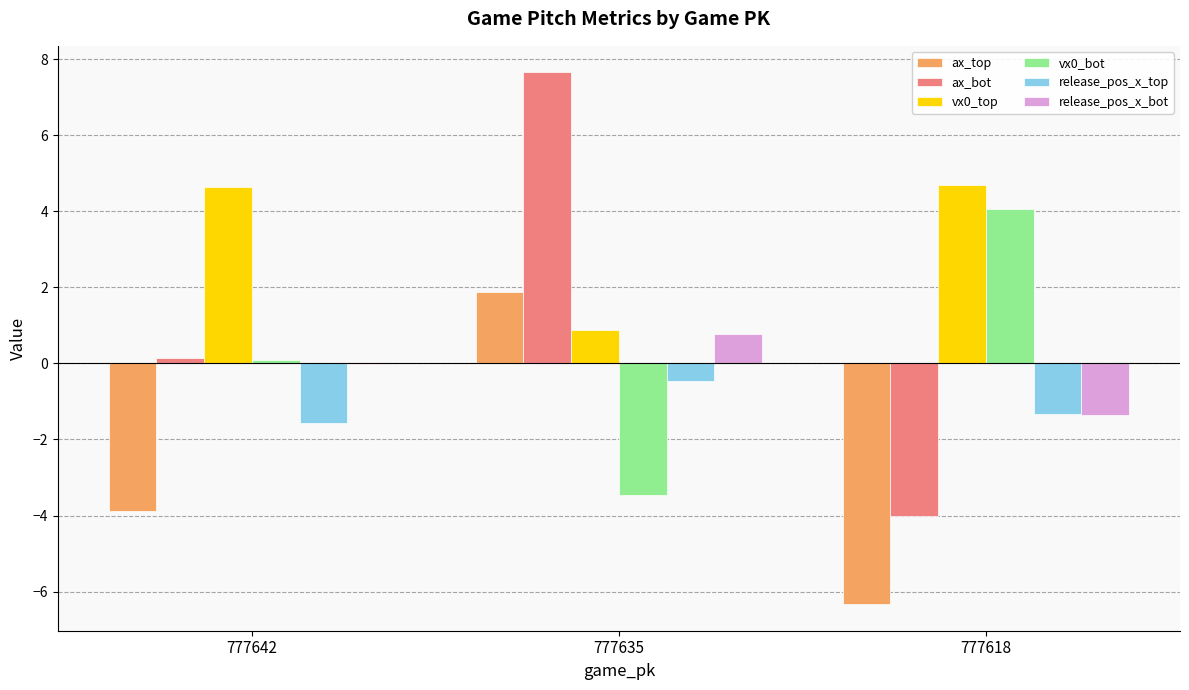

Is the value of ax_top at 777642 greater than the value of ax_bot at 777642?

No